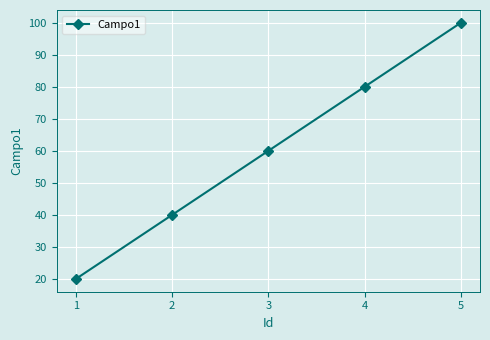

Where is the data nearest to the value 60?

3